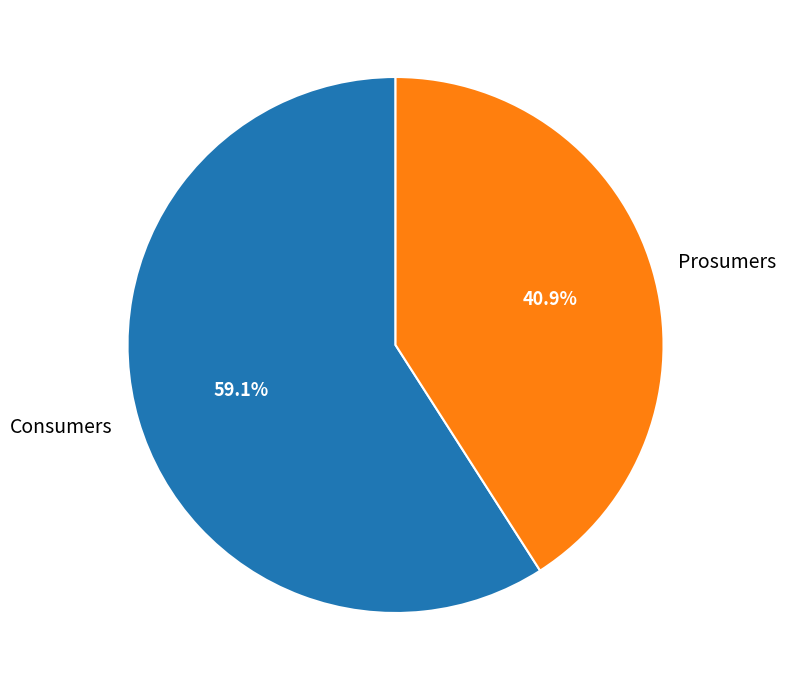

Which has a higher value, Consumers or Prosumers?

Consumers